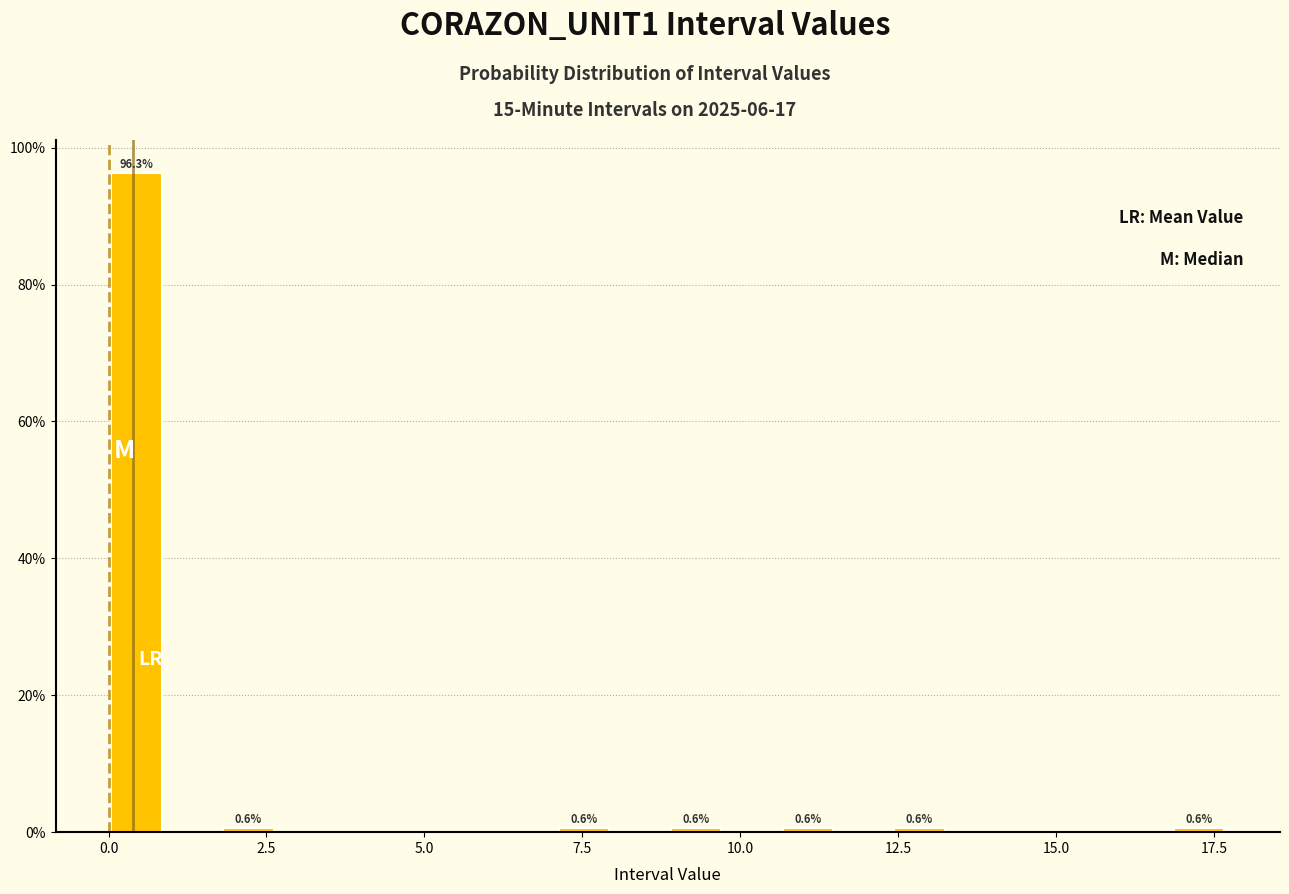

Around what value on the x-axis is the tallest bar? Give the approximate position of its centre, as read against the axis.

0.5